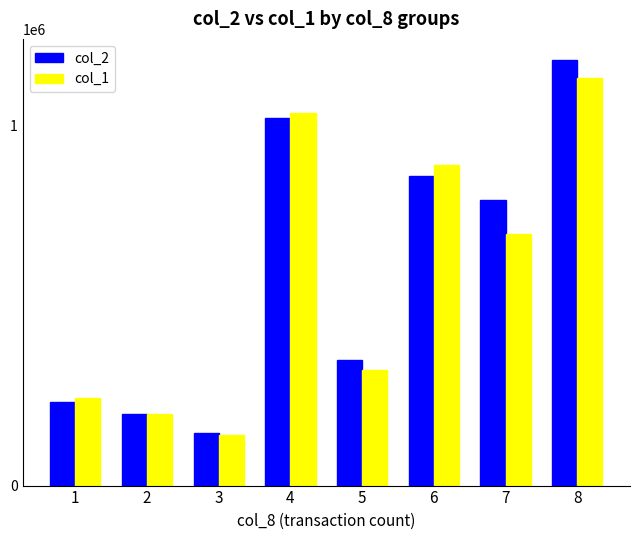

Reading left to right, what are all the values shown in this chart?

col_2: 1=231770	2=199000	3=145410	4=1021460	5=348990	6=859770	7=794650	8=1182460
col_1: 1=243000	2=200000	3=140000	4=1035000	5=320000	6=892000	7=699000	8=1132000